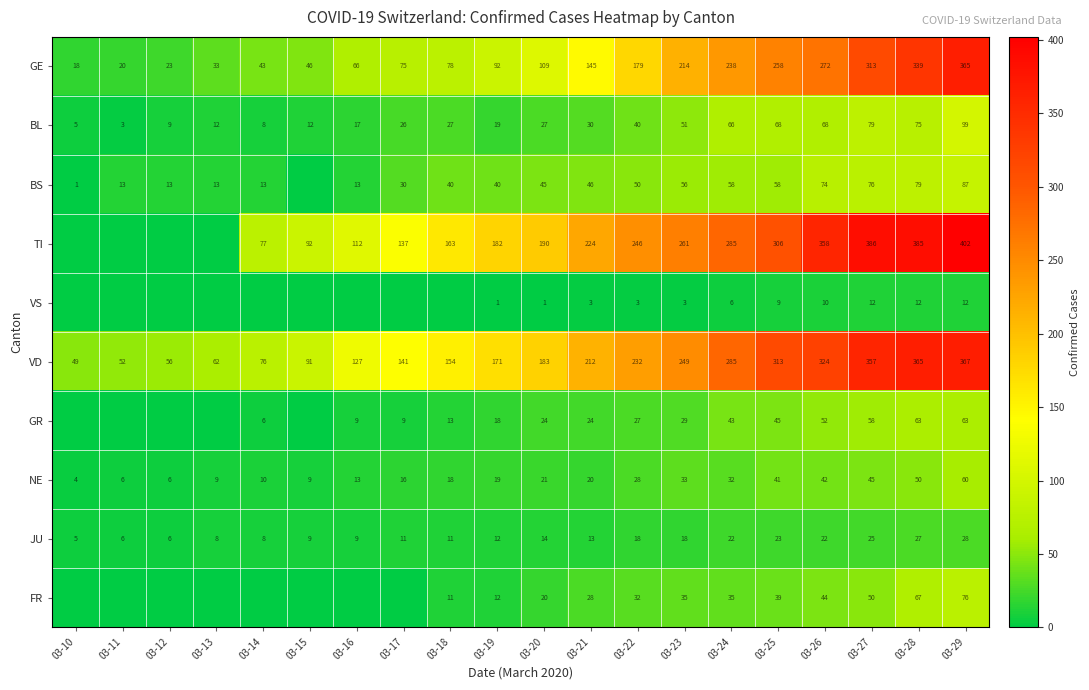

What is the sum of the GR values at 03-24 and 03-21?

67